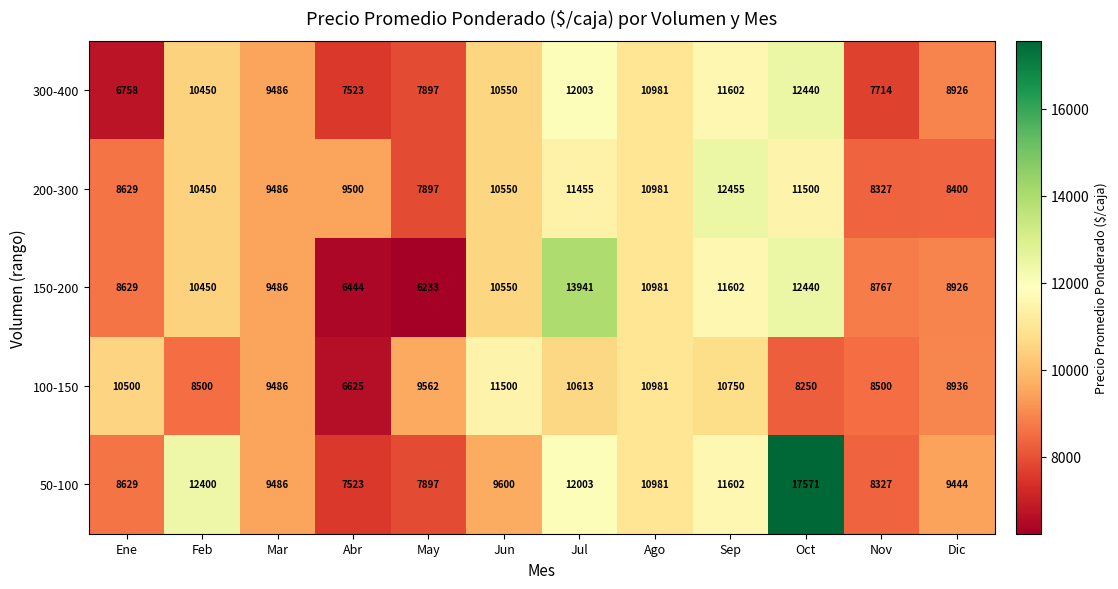

At which category is the sum across all series the highest?

Oct